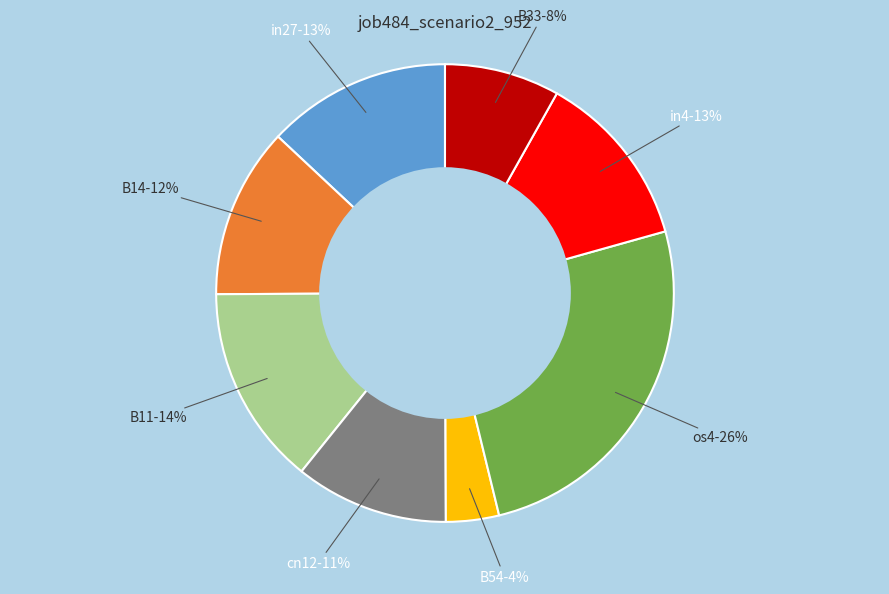

To the nearest percent, what is the difference between the largest and smallest slice percentages?

22%